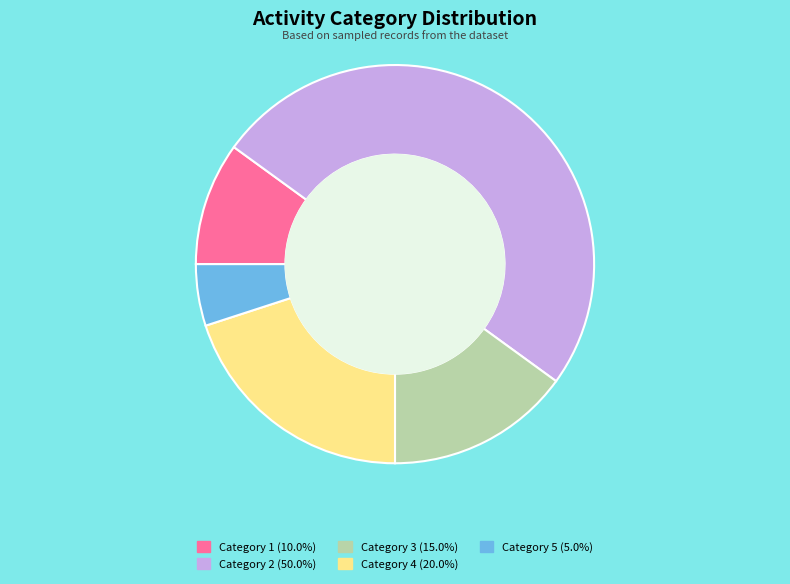

How many slices are in this pie chart?

5